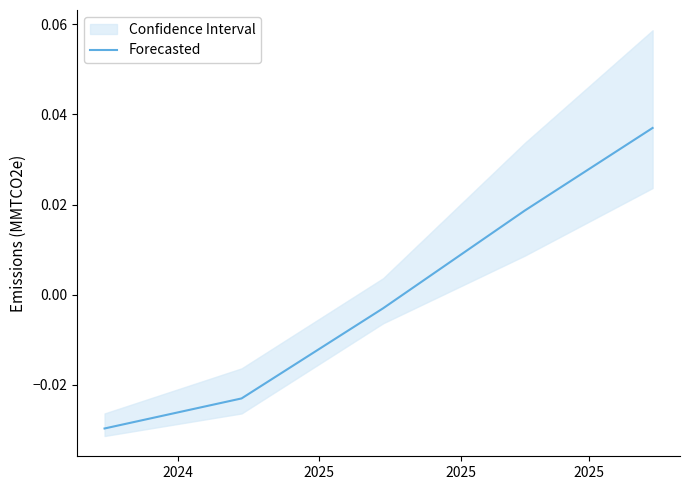

What is the label of the 5th point from the right?

2024